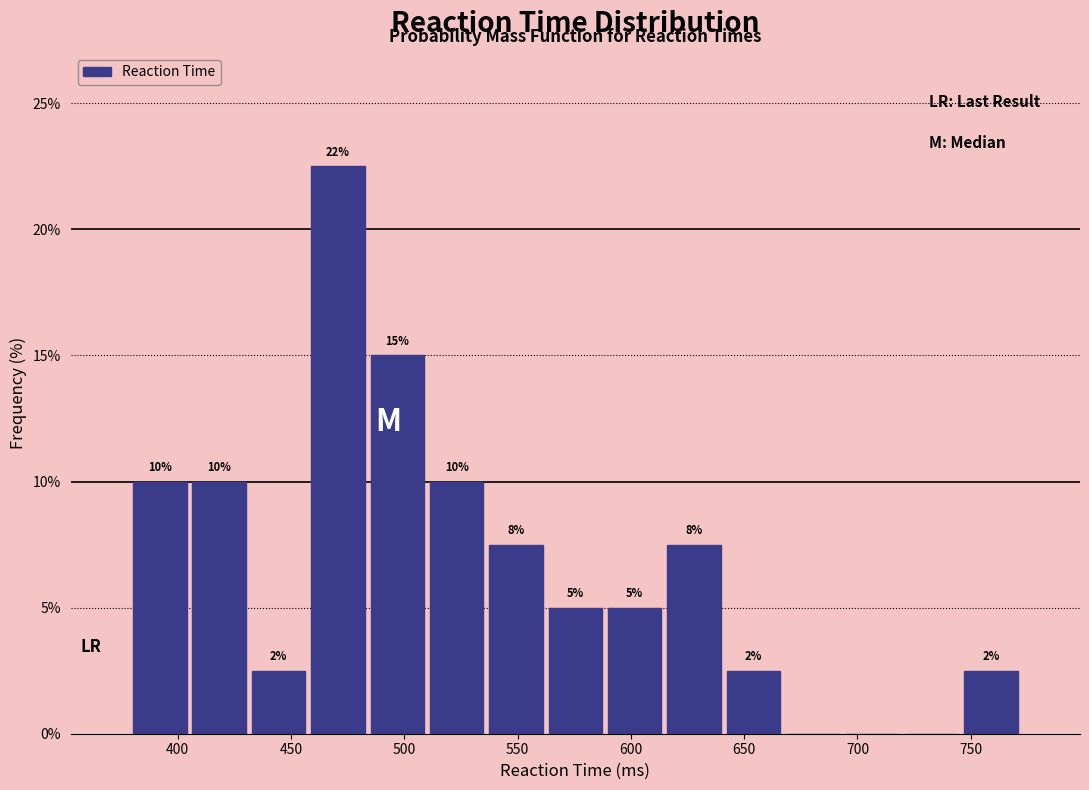

Which range on the x-axis has the tallest bar?

460 to 485